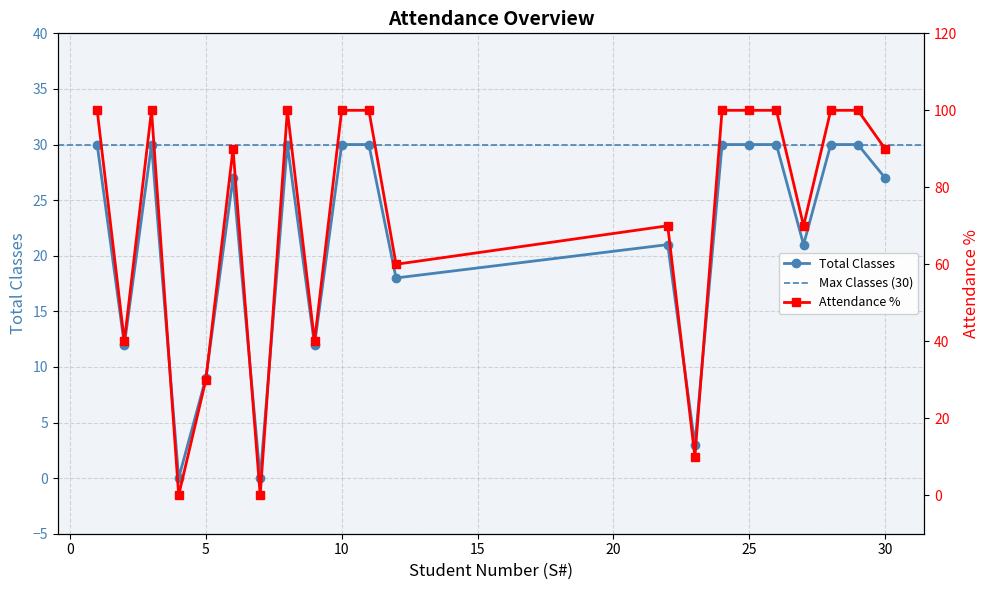

What is the highest value of the Total Classes series?

30